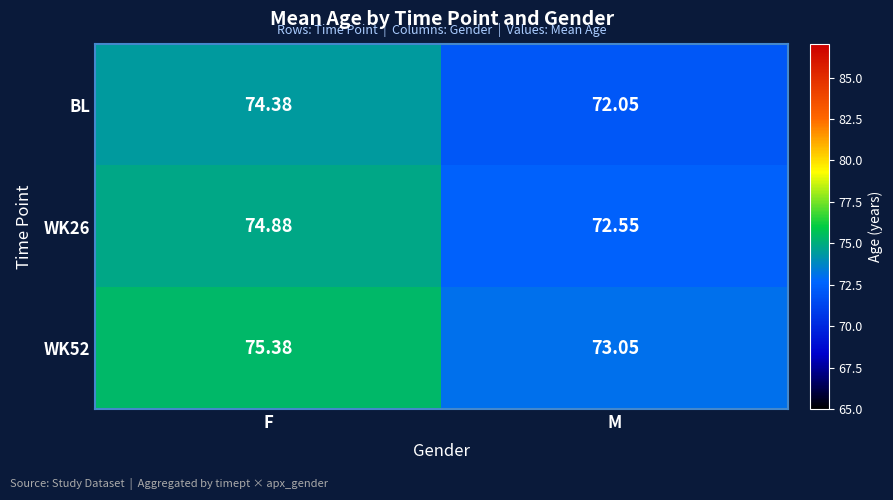

At which category is the sum across all series the highest?

F